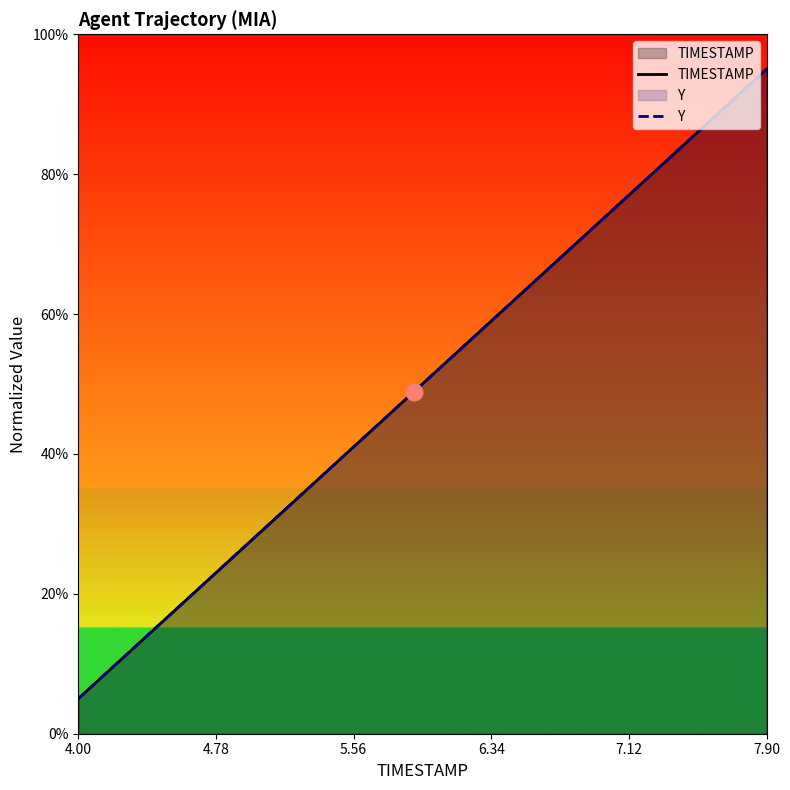

What is the maximum value for TIMESTAMP?

95.0